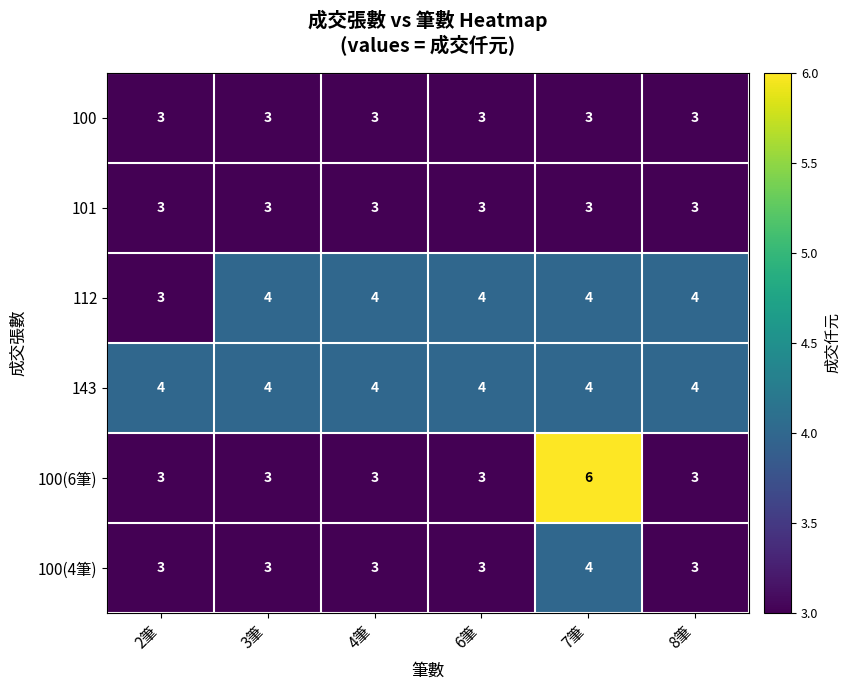

Which series has the largest range (max minus min)?

100(6筆)